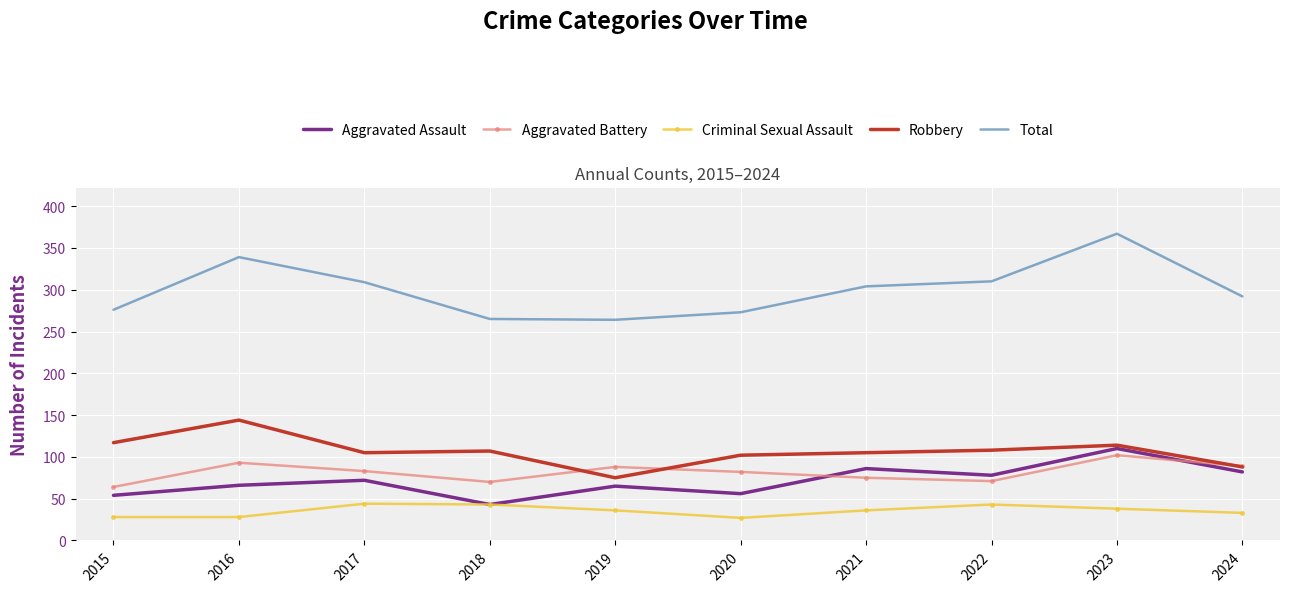

Is it true that Robbery equals 114 at 2023?

True